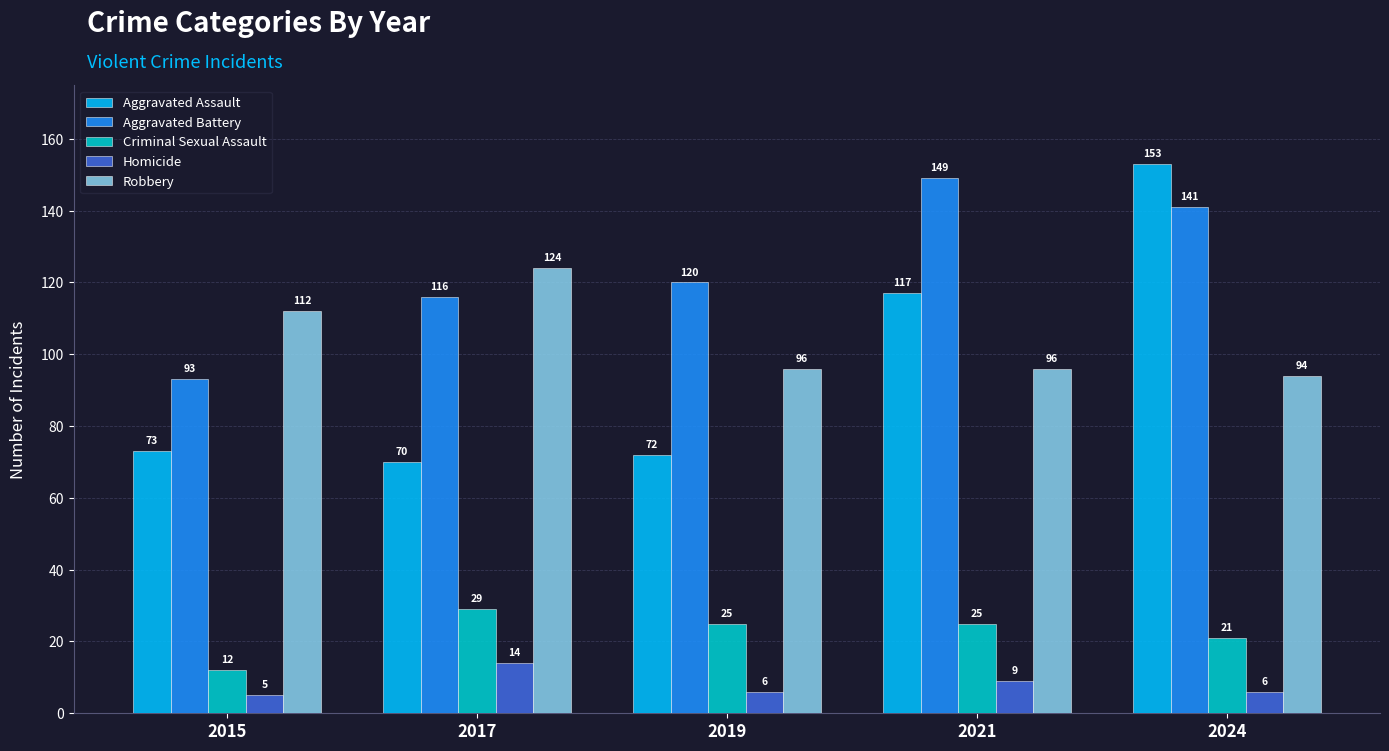

What is the difference between the highest and lowest values at 2017?

110